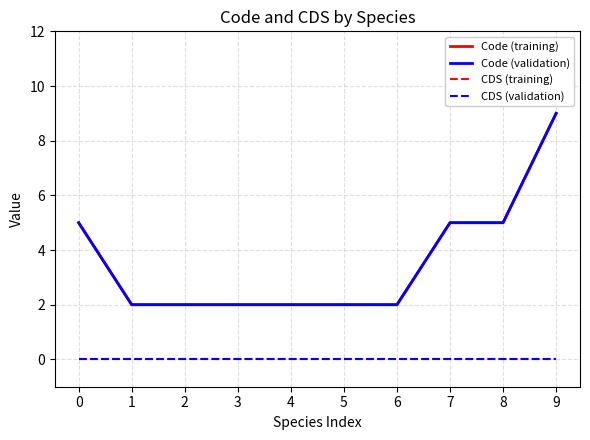

Is the value of CDS (training) at 6 greater than the value of CDS (validation) at 7?

No